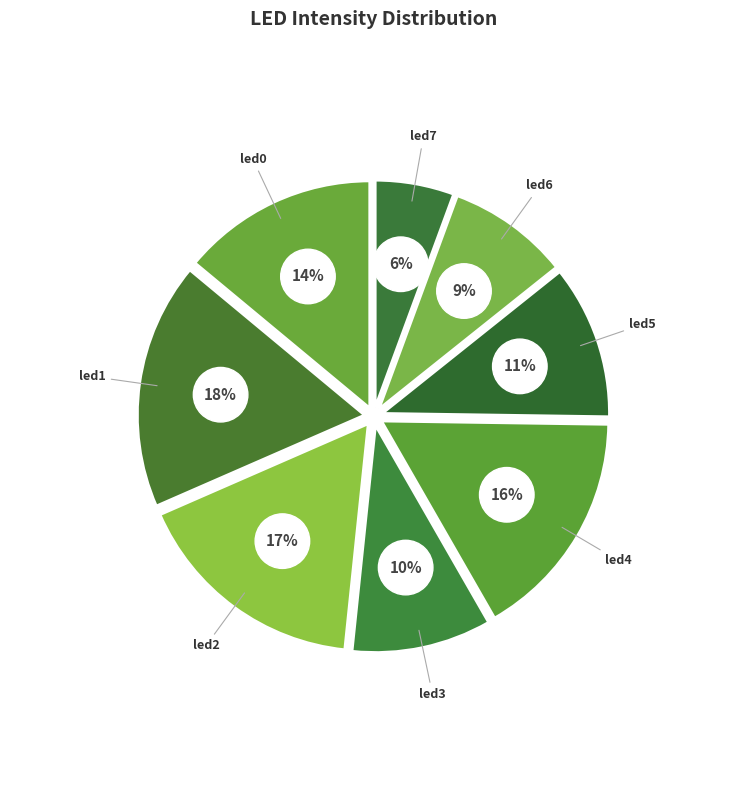

Do led4 and led3 together represent more than half of the pie?

No